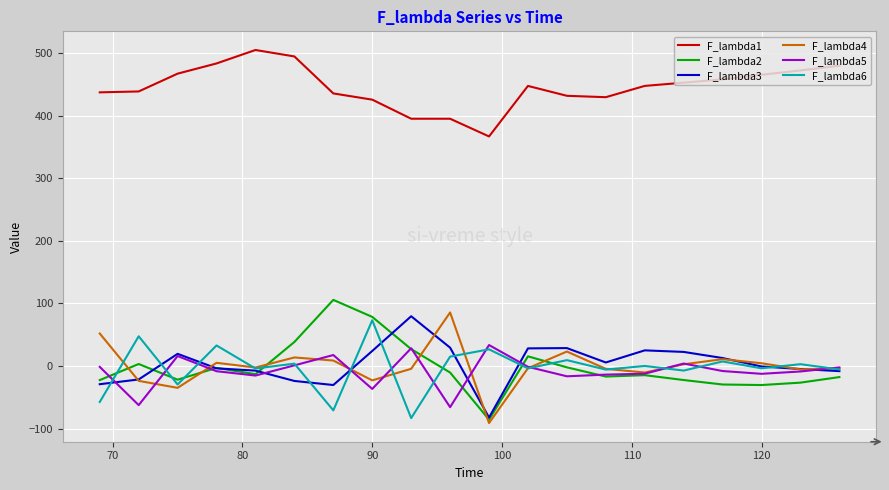

What is the highest value of the F_lambda6 series?

73.0